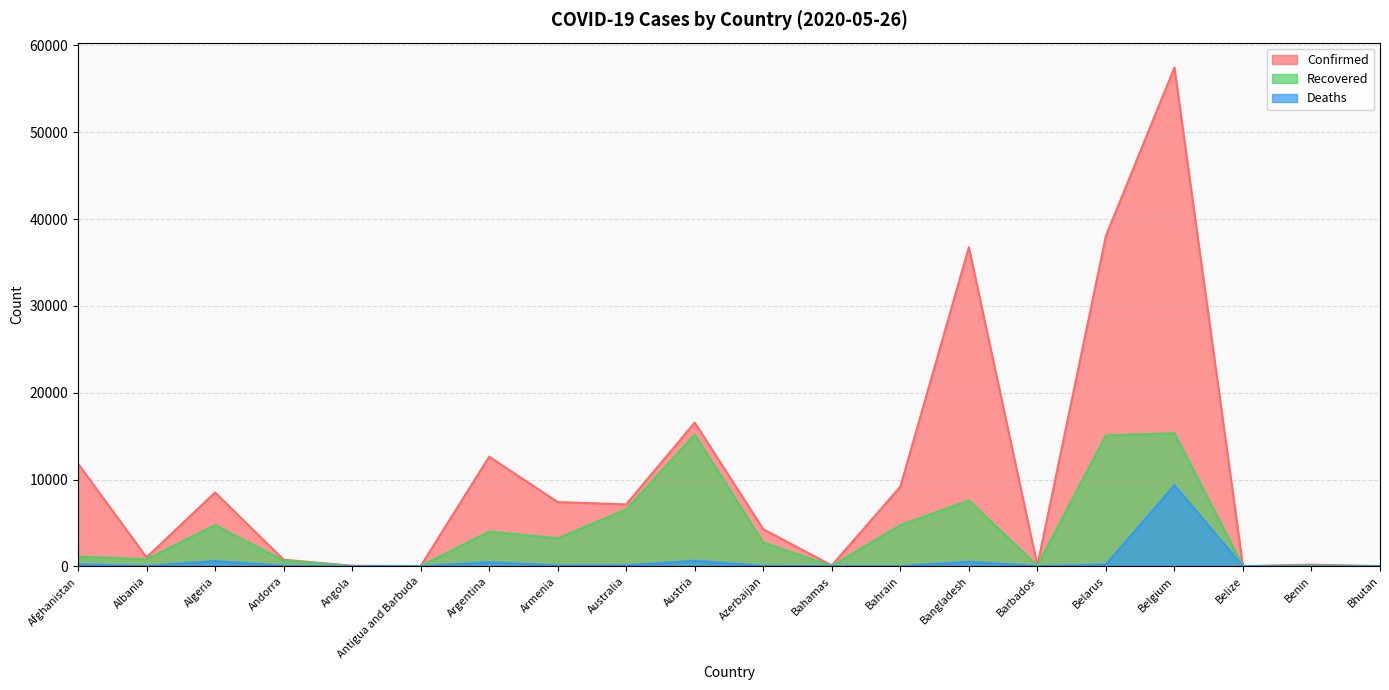

What is the difference between the highest and lowest values at Angola?

66